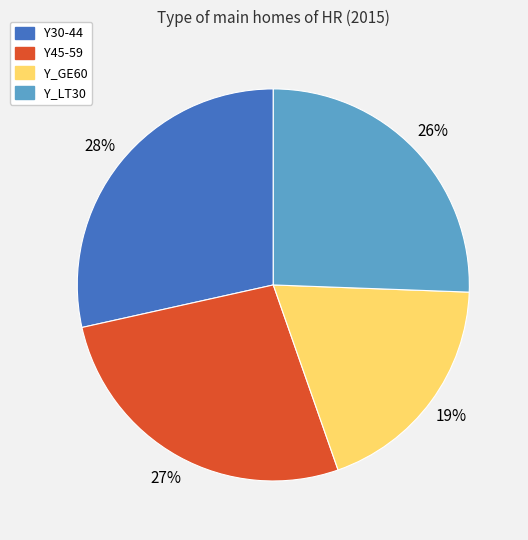

Does any single category account for the majority?

No